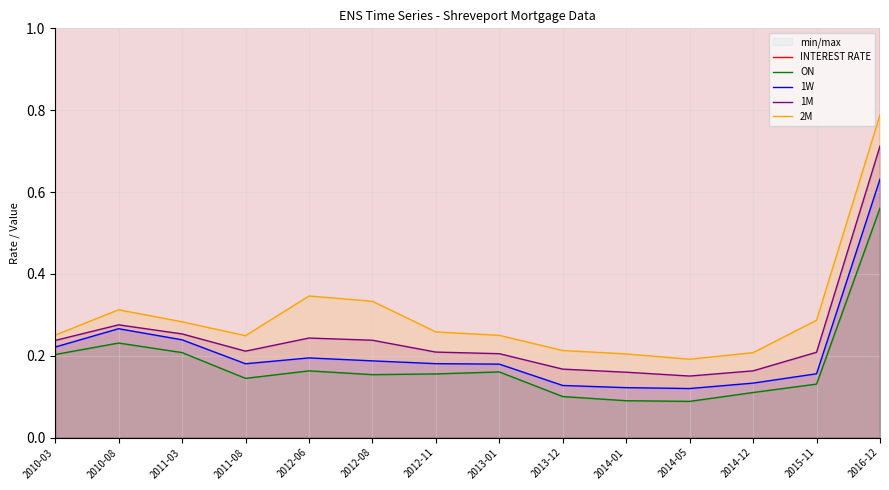

Is it true that 1M equals 0.1 at 2012-11?

False